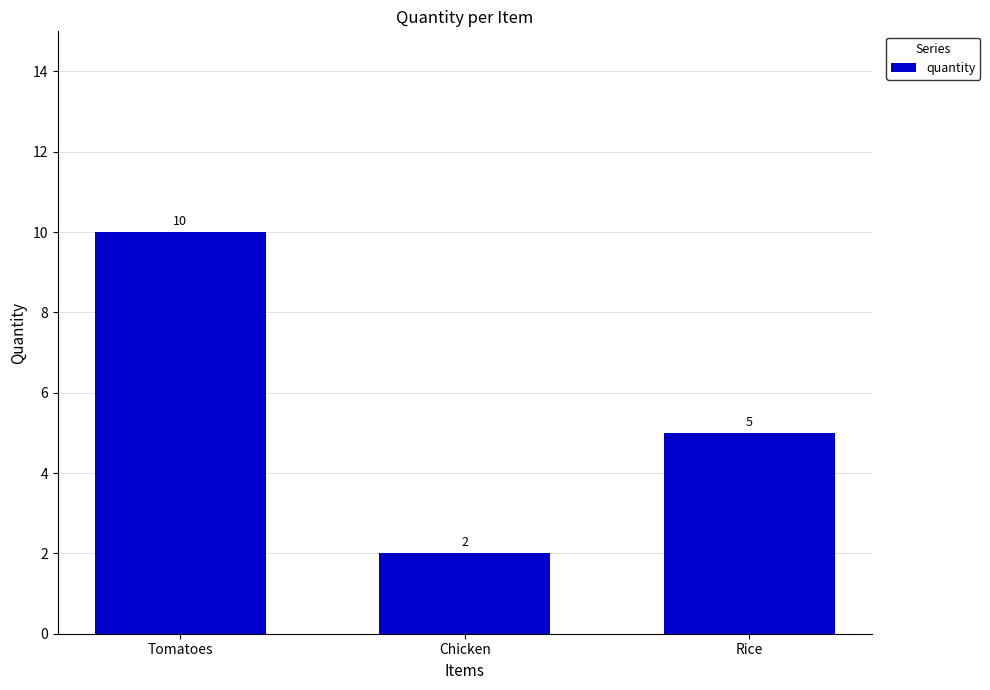

What is the sum of all values?

17